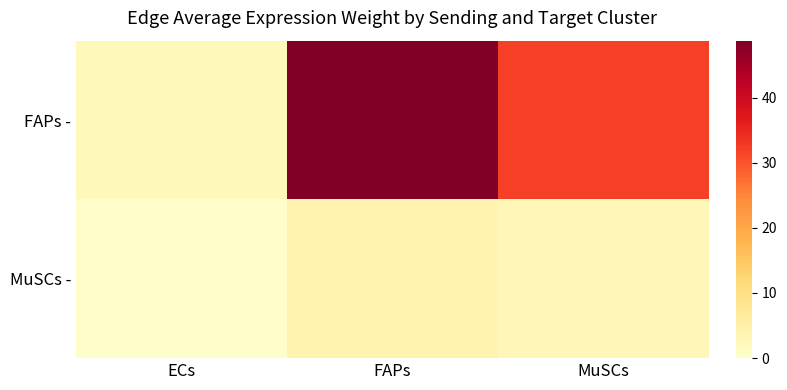

At which category is the sum across all series the highest?

FAPs